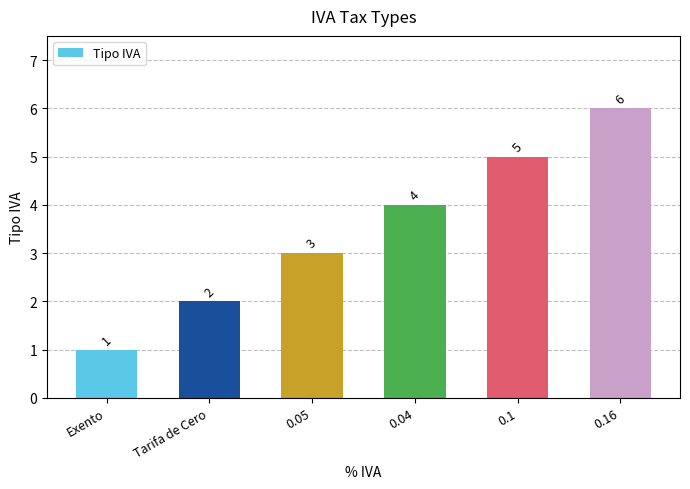

Which has a higher value, 0.04 or Tarifa de Cero?

0.04